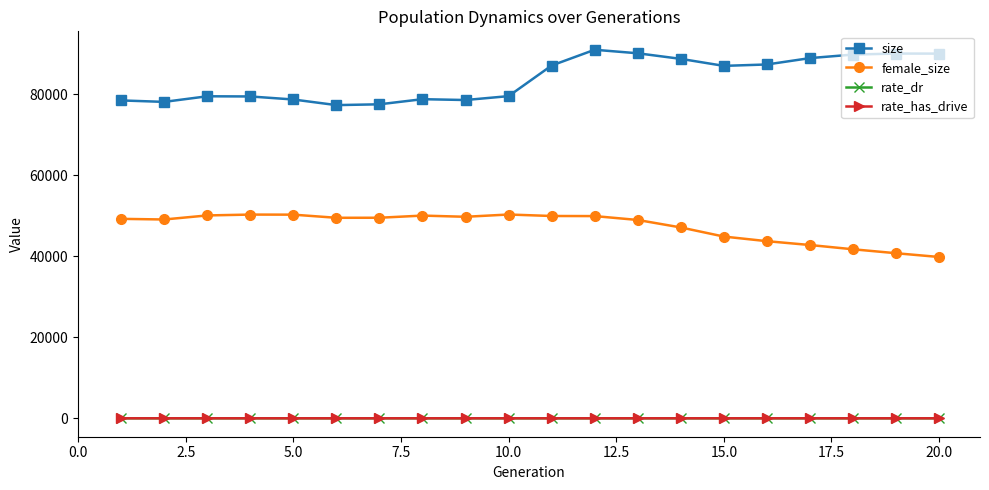

True or false: rate_has_drive and size intersect in this chart.

False